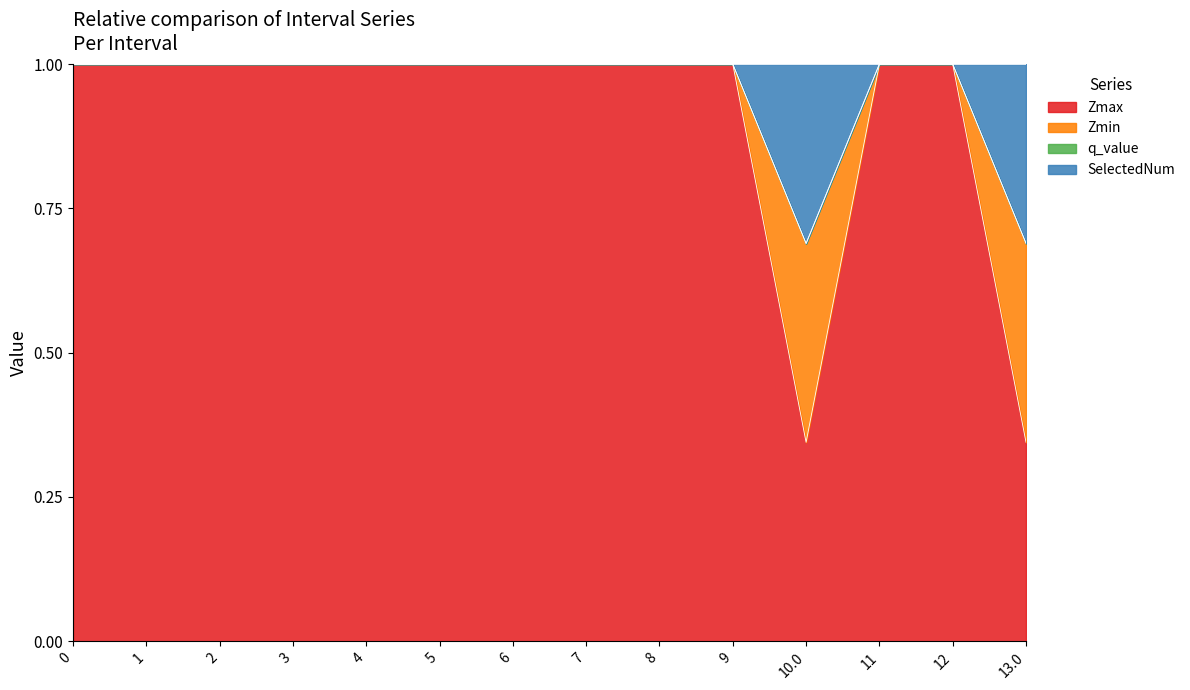

Which series has the widest spread of values?

Zmax